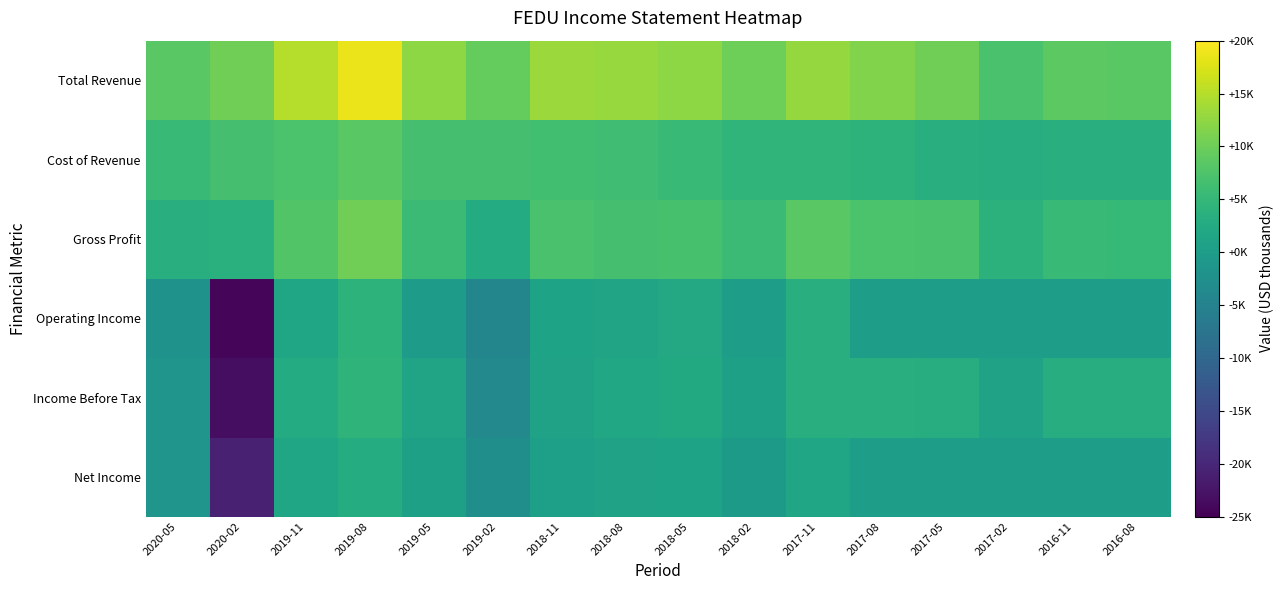

At how many categories does at least one series exceed 10579?

8